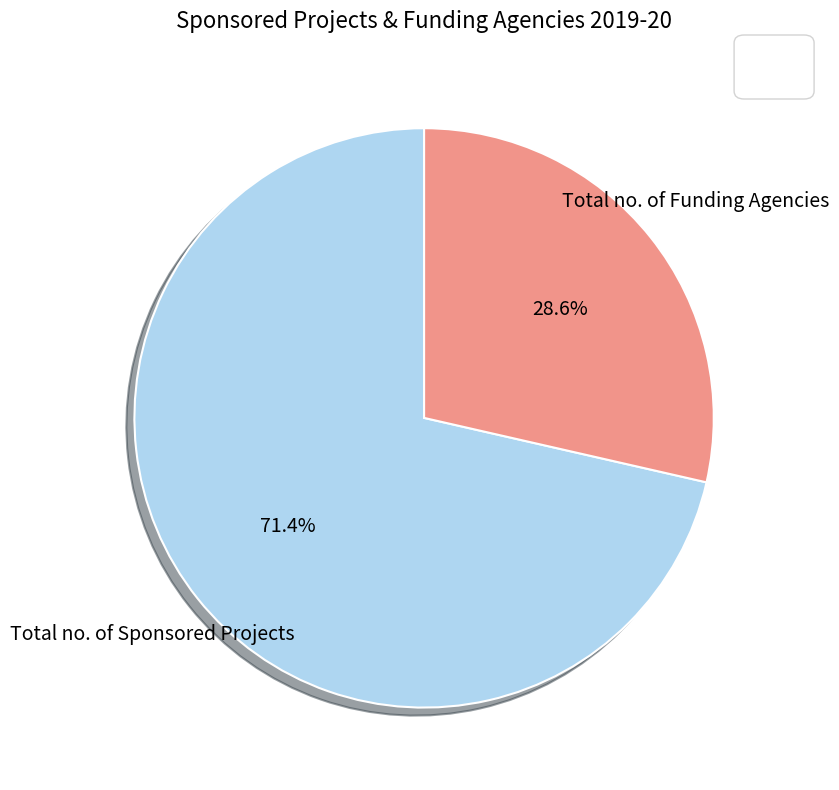

Does any single category account for the majority?

Yes